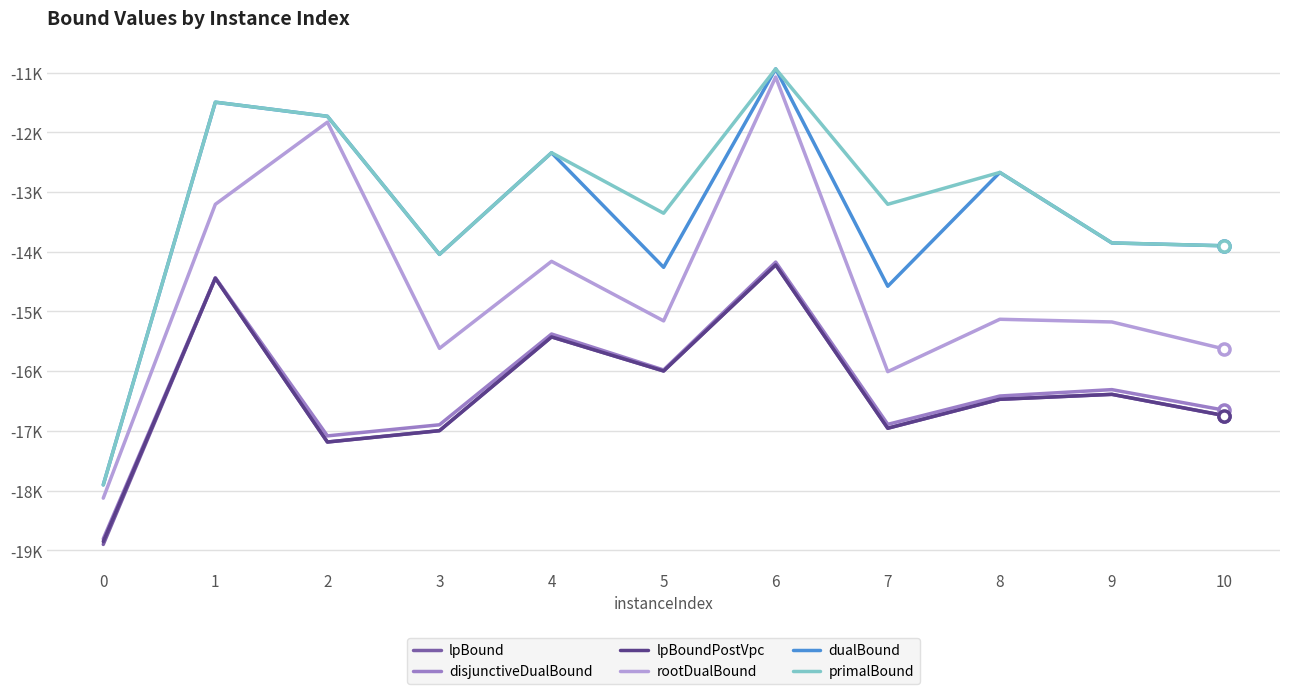

Does the chart have visible grid lines?

Yes